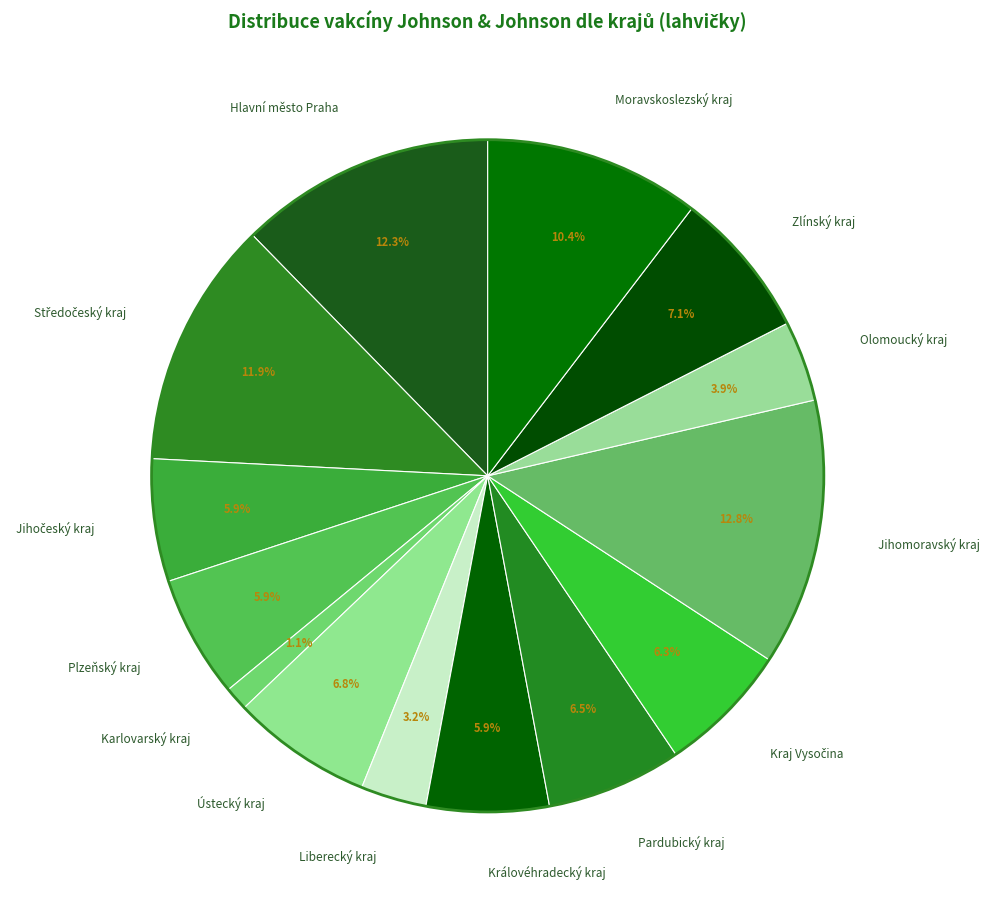

Which category has the biggest portion of the pie?

Jihomoravský kraj